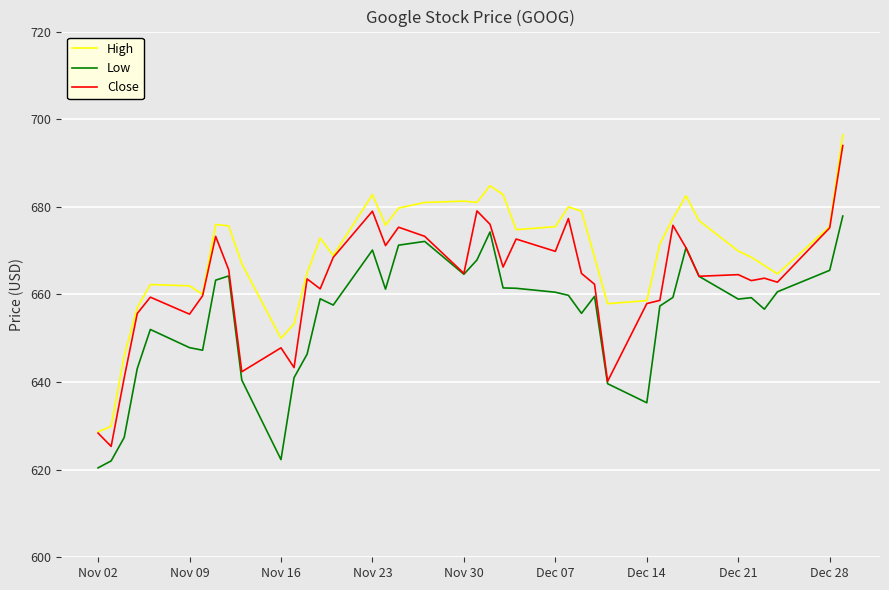

What is the sum of all Close values?

26512.7